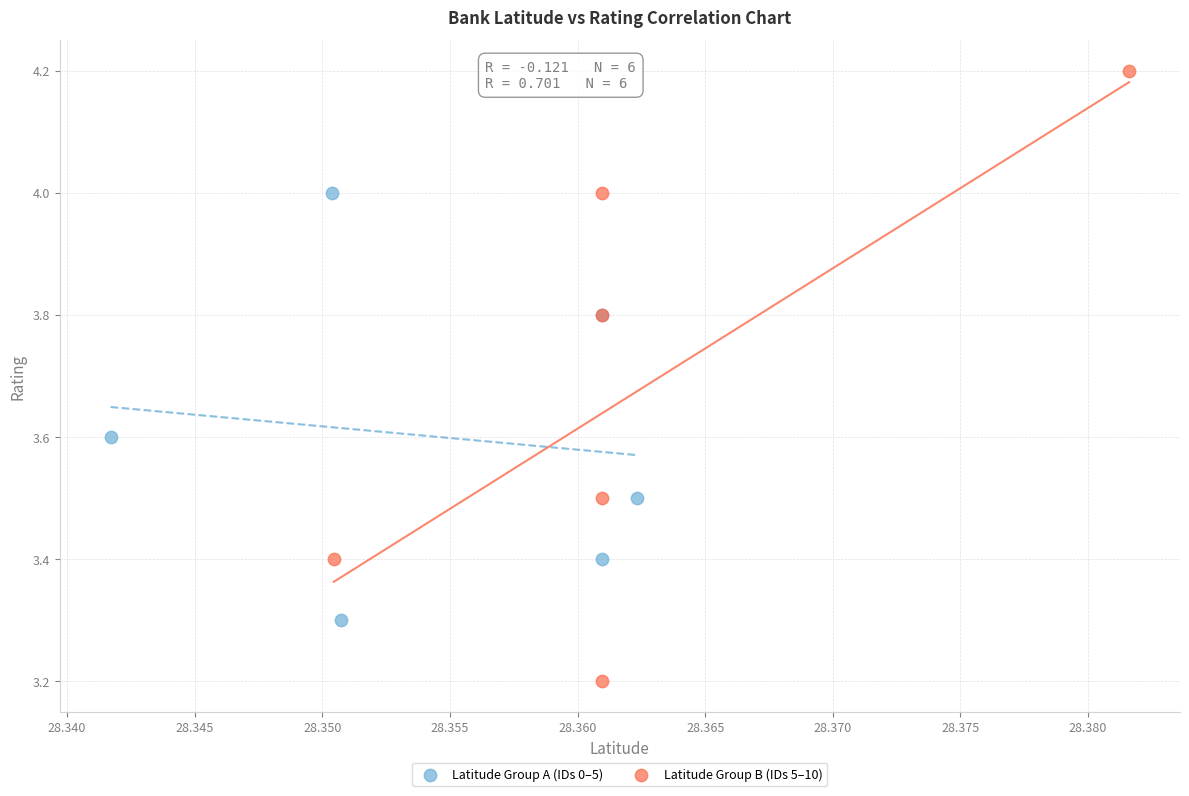

What are all the series names shown in the legend?

Latitude Group A (IDs 0–5), Latitude Group B (IDs 5–10)